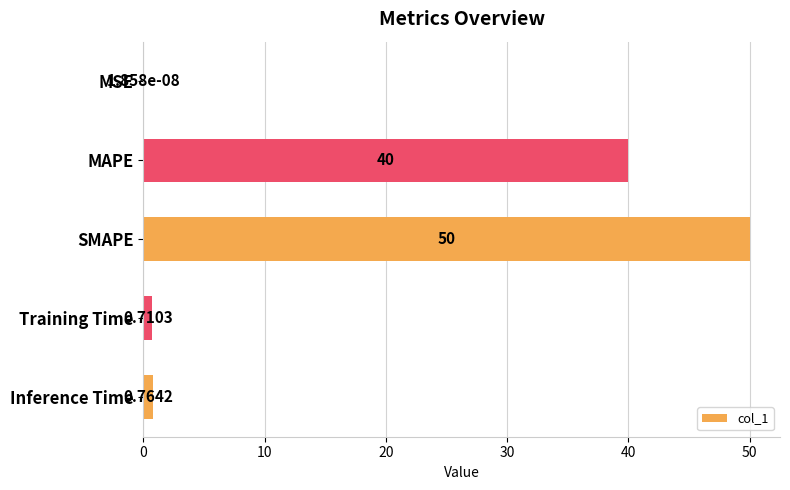

What is the sum of the values at MSE and MAPE?

40.0